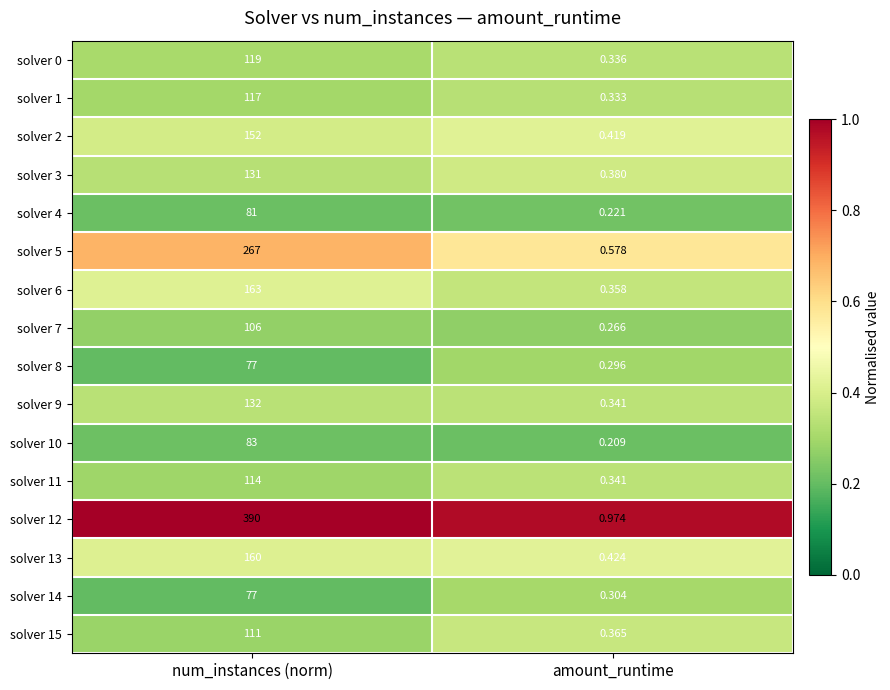

Which label corresponds to the smallest value in the chart?

amount_runtime